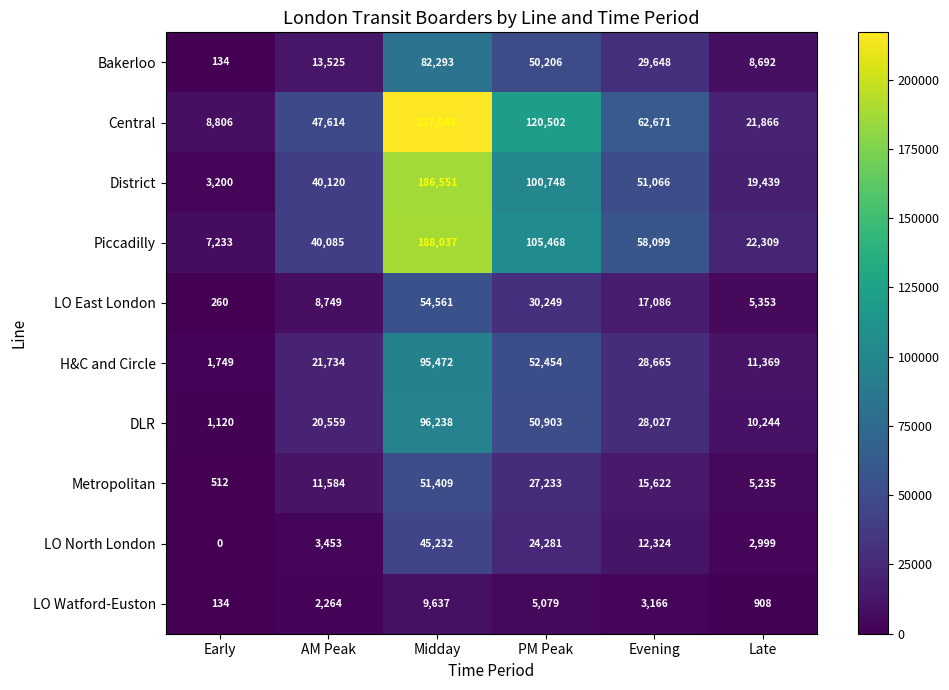

How many distinct data groups are displayed?

10